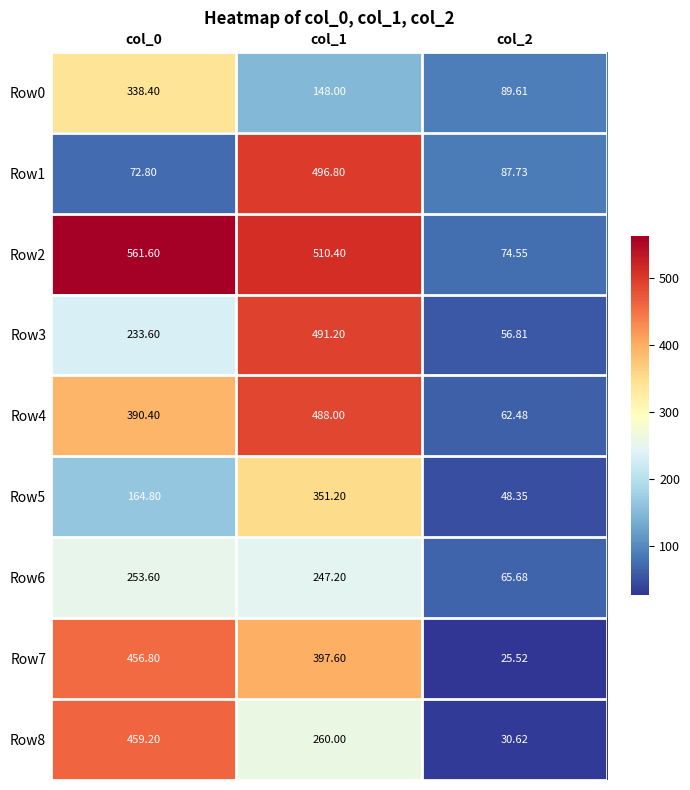

How many data points in Row3 are less than 233?

1